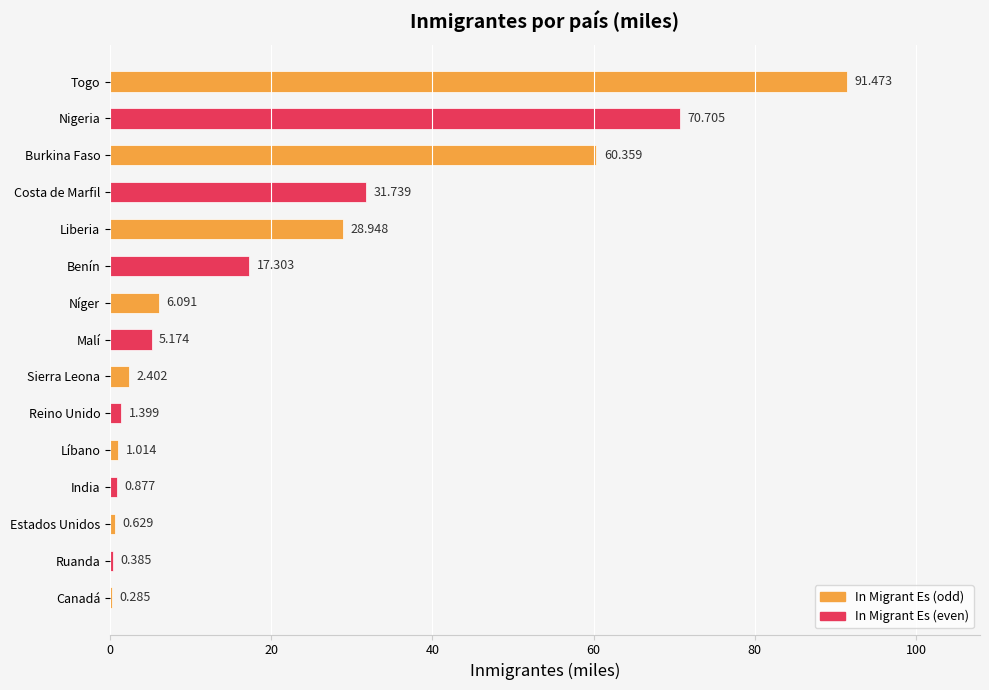

At which category does the chart reach its peak across all series?

Togo